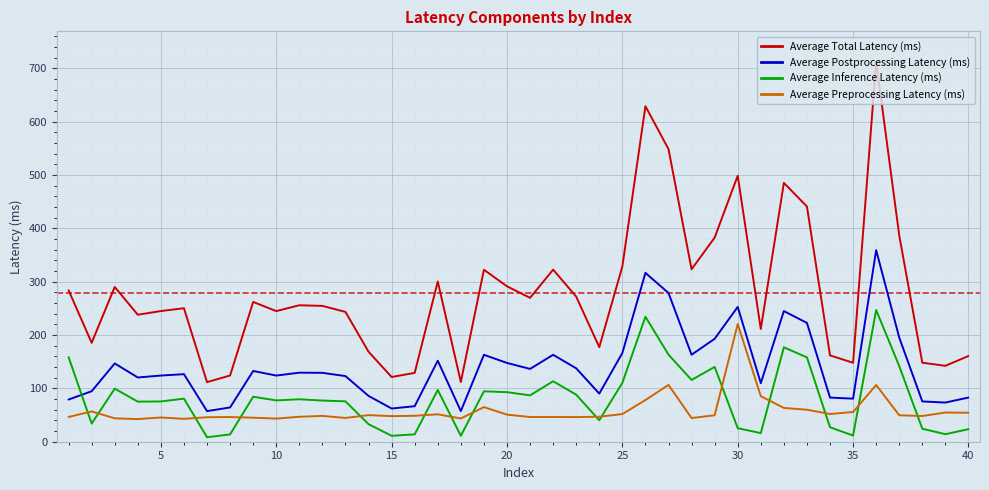

What is the maximum value shown in the chart?

712.3